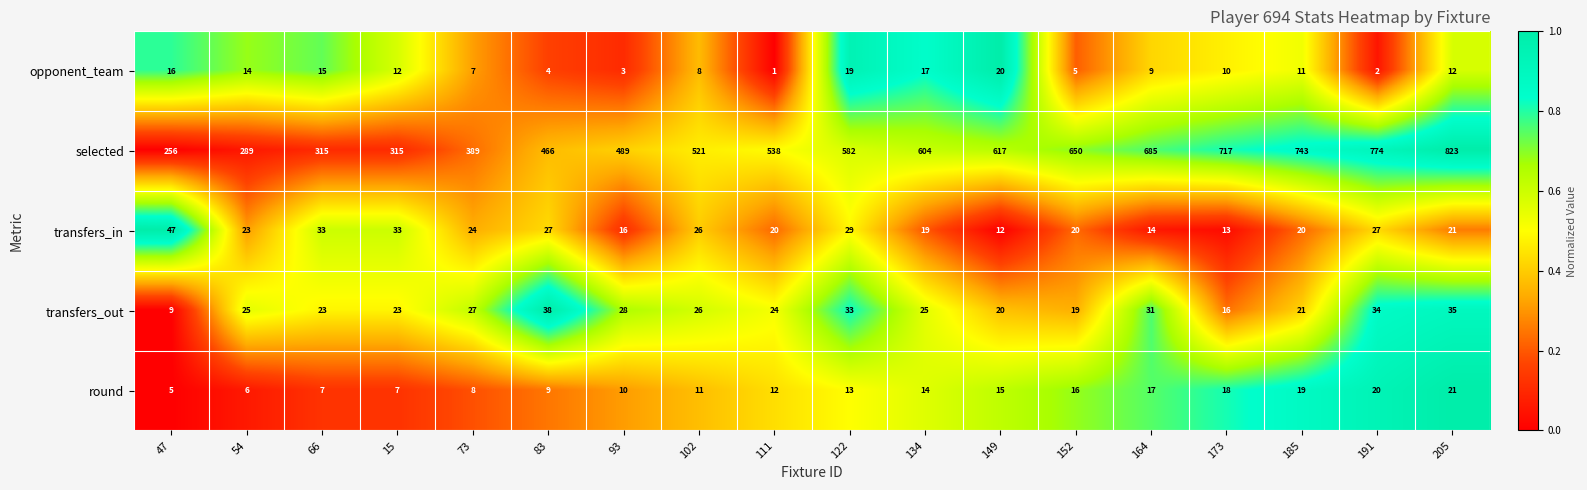

Rank the series by their maximum value, from highest to lowest.

selected, transfers_in, transfers_out, round, opponent_team